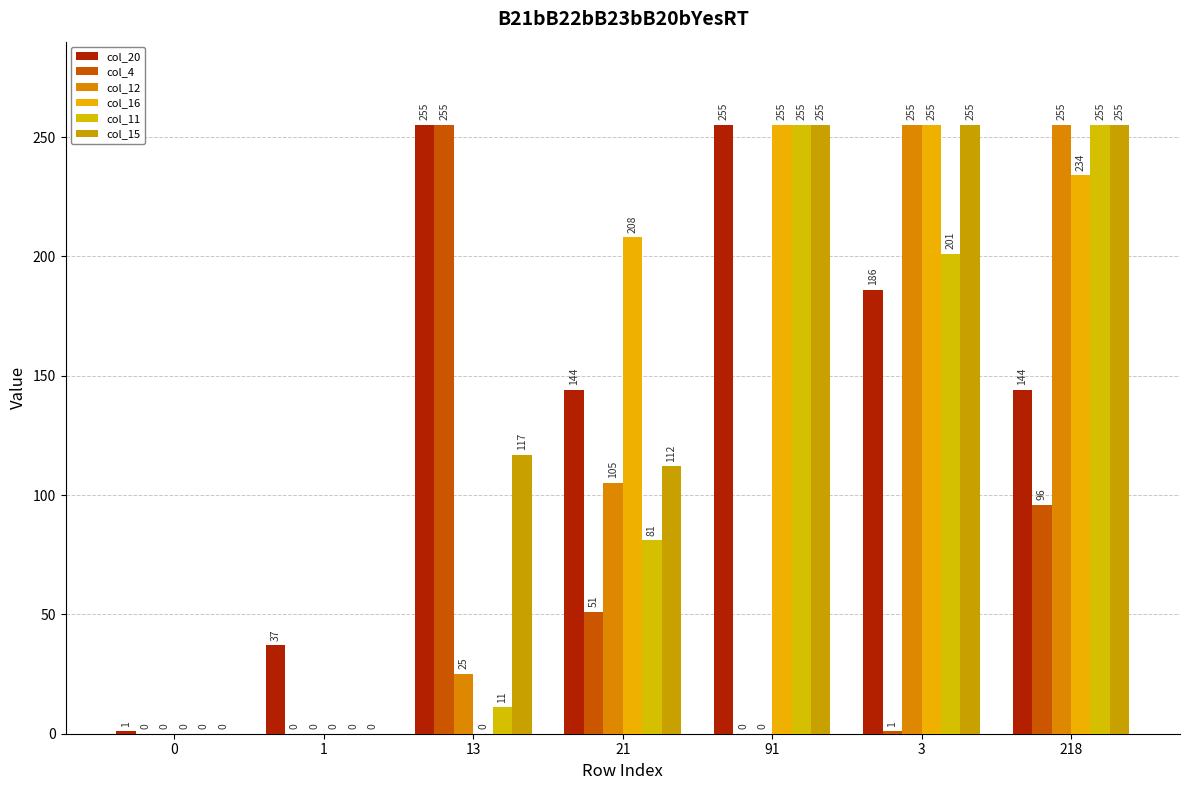

Reading right to left, transcribe all the data shown in this chart.

col_20: 218=144	3=186	91=255	21=144	13=255	1=37	0=1
col_4: 218=96	3=1	91=0	21=51	13=255	1=0	0=0
col_12: 218=255	3=255	91=0	21=105	13=25	1=0	0=0
col_16: 218=234	3=255	91=255	21=208	13=0	1=0	0=0
col_11: 218=255	3=201	91=255	21=81	13=11	1=0	0=0
col_15: 218=255	3=255	91=255	21=112	13=117	1=0	0=0